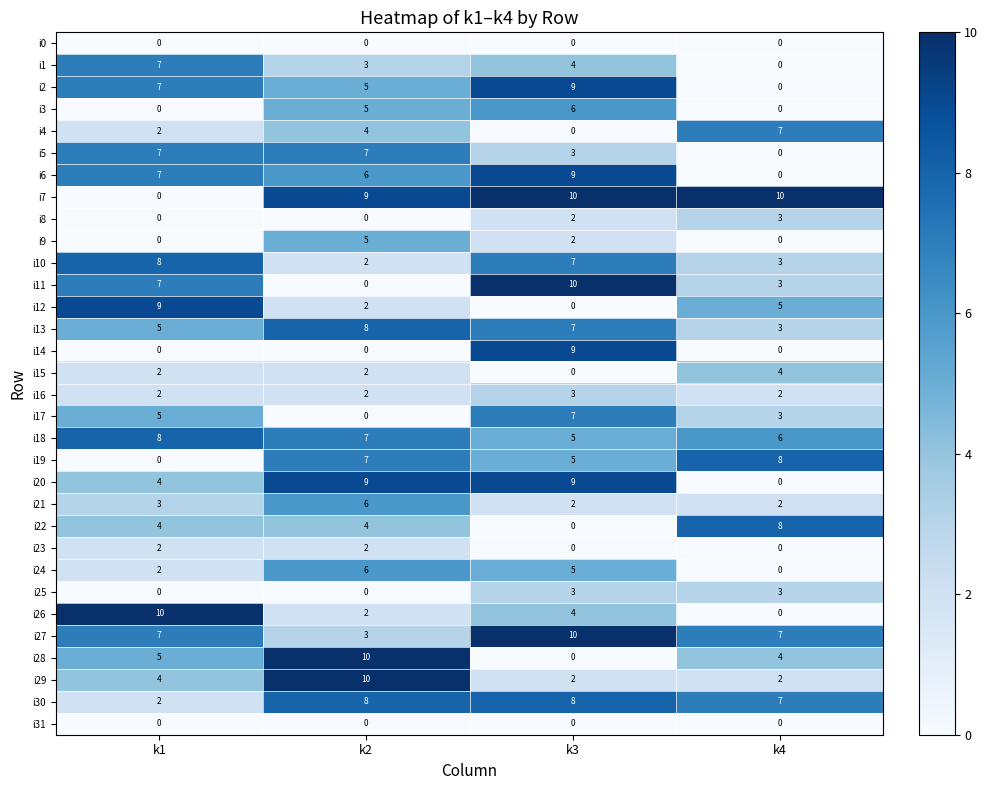

What is the difference between the highest and lowest values at k1?

10